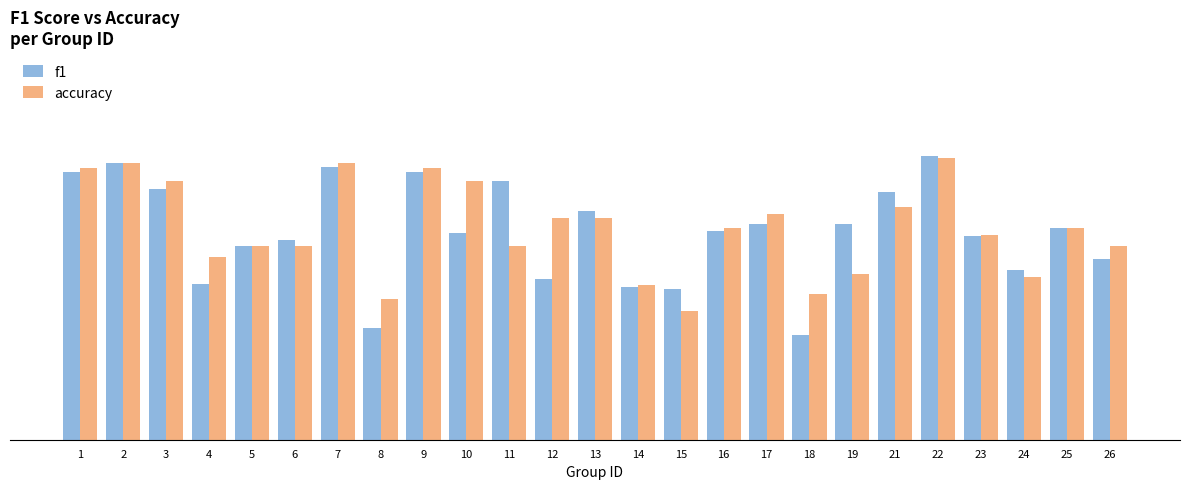

What is the smallest value displayed?

0.3